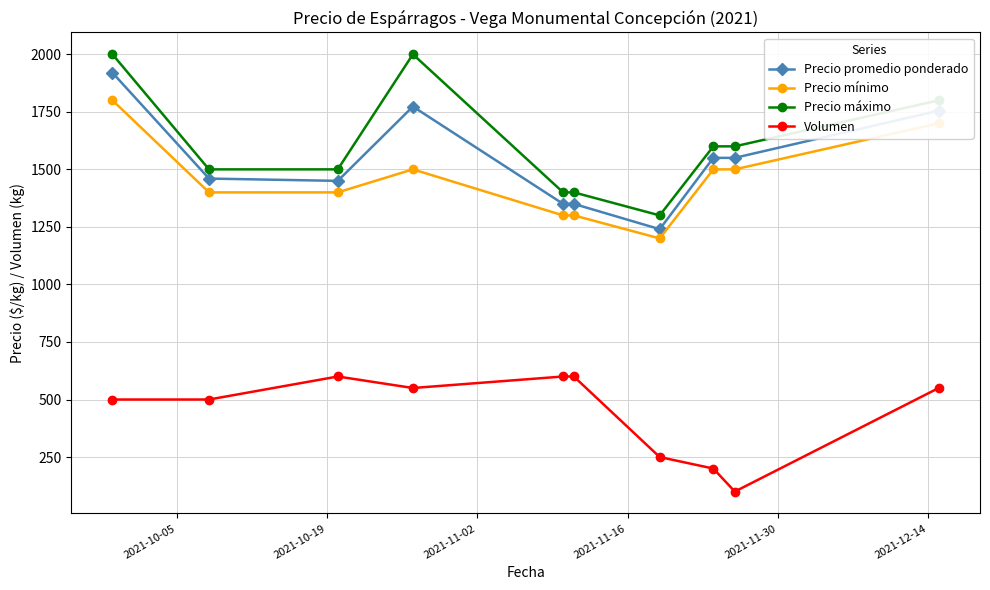

What is the difference between the maximum and minimum values in the Precio promedio ponderado series?

680